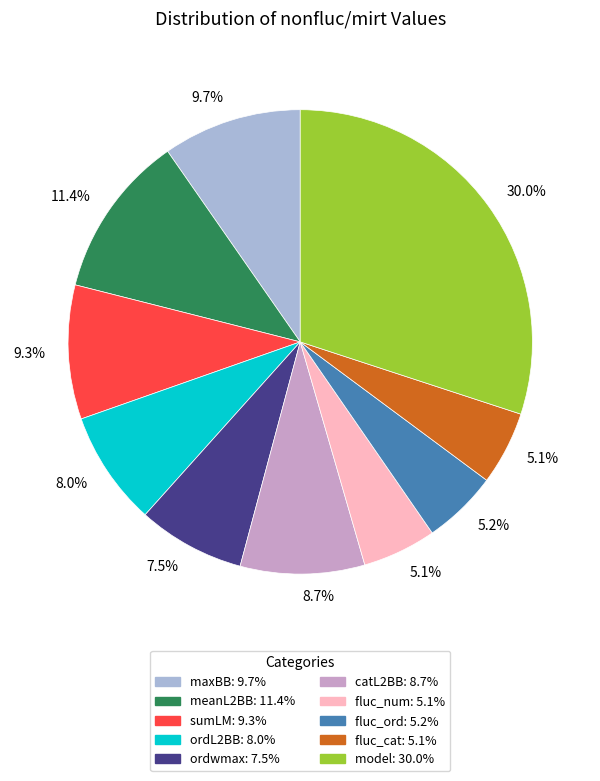

Combined, what portion of the pie is maxBB and ordL2BB?

17.7%